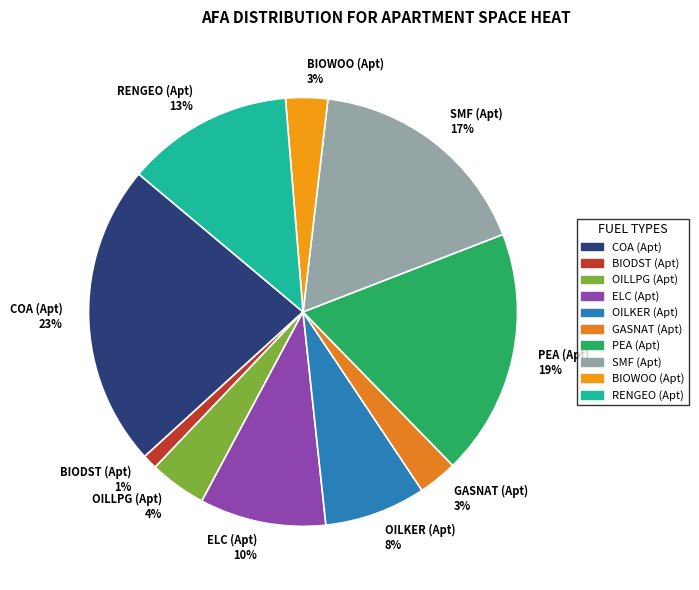

What percentage is the BIODST (Apt) slice, to the nearest percent?

1%